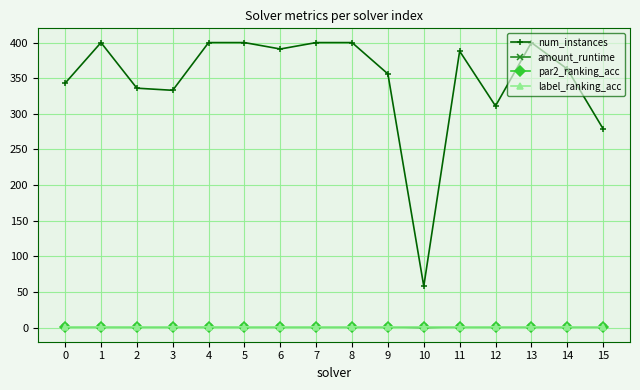

Which series has the largest total across all categories?

num_instances